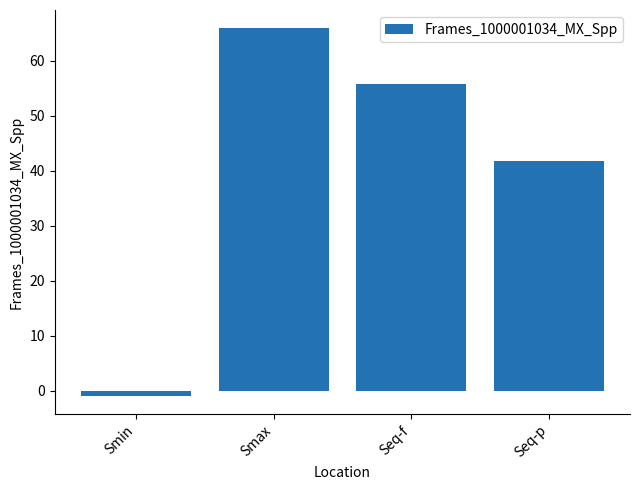

Are the bars grouped side by side (vs. stacked)?

No